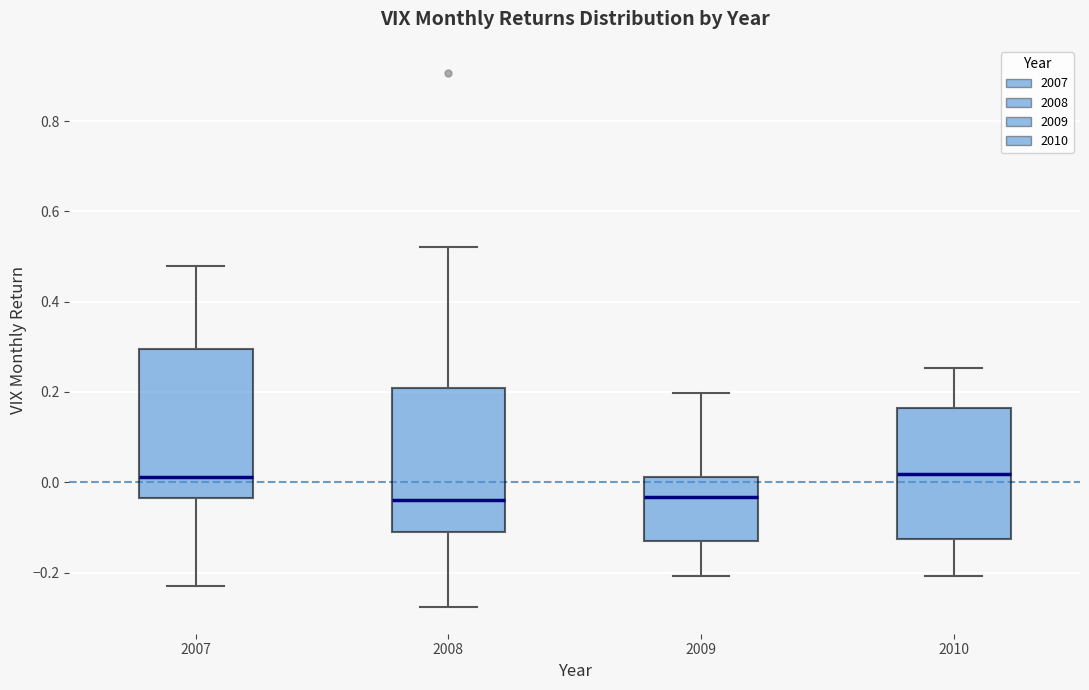

Reading left to right, read every box against the y-axis: the position of its median line, the range the box covers, and the ends of its whiskers. The values are not printed on the chart, so give them approximately, as read against the axis.

2007: median 0.02, box -0.04 to 0.30, whiskers -0.24 to 0.48
2008: median -0.04, box -0.12 to 0.20, whiskers -0.28 to 0.52
2009: median -0.04, box -0.12 to 0.02, whiskers -0.20 to 0.20
2010: median 0.02, box -0.12 to 0.16, whiskers -0.20 to 0.26